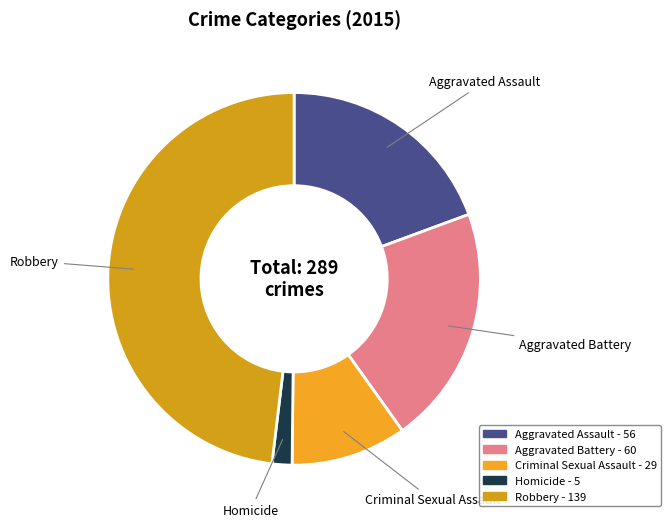

Is it true that Criminal Sexual Assault is 16% of the pie?

False